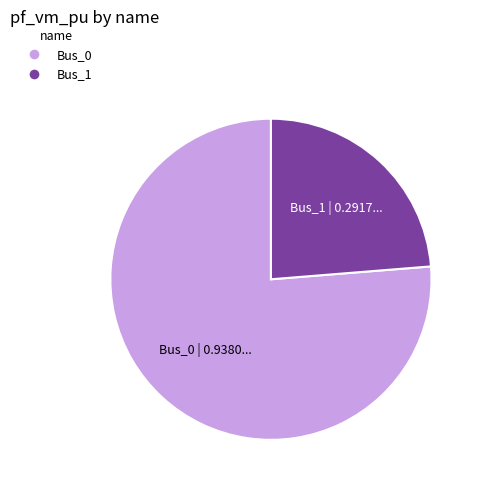

How many segments does this pie chart have?

2